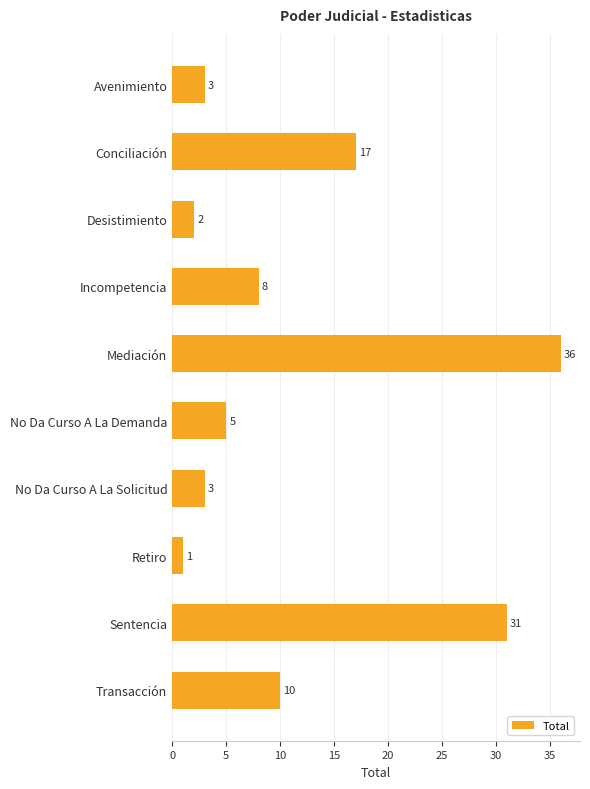

What is the label of the 9th bar from the top?

Sentencia